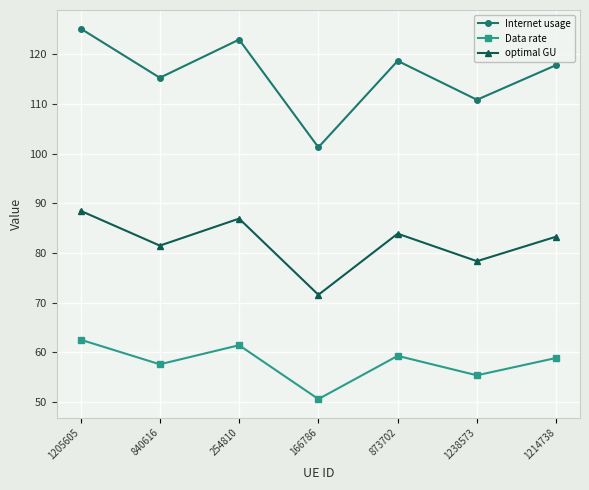

Does the chart display data point markers on the line(s)?

Yes